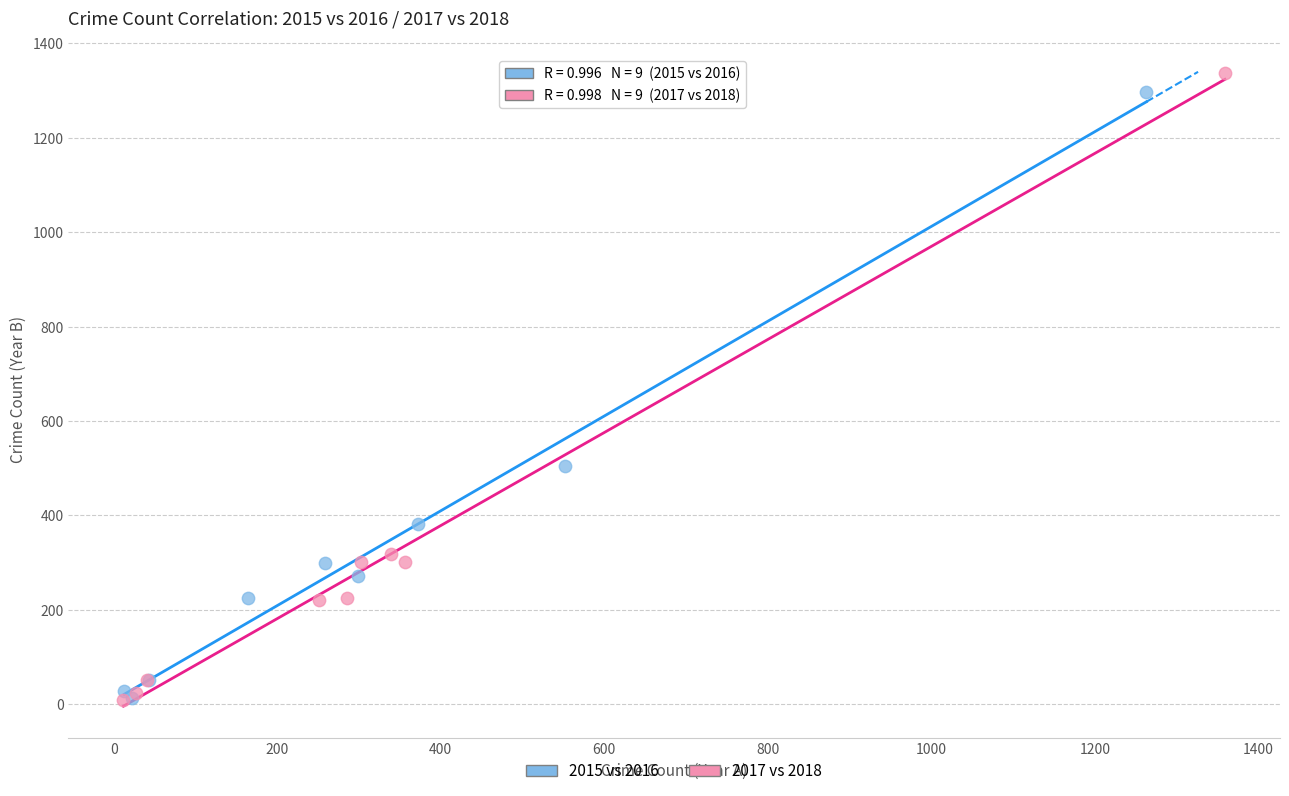

Which series has the largest Y range (max minus min)?

2017 vs 2018